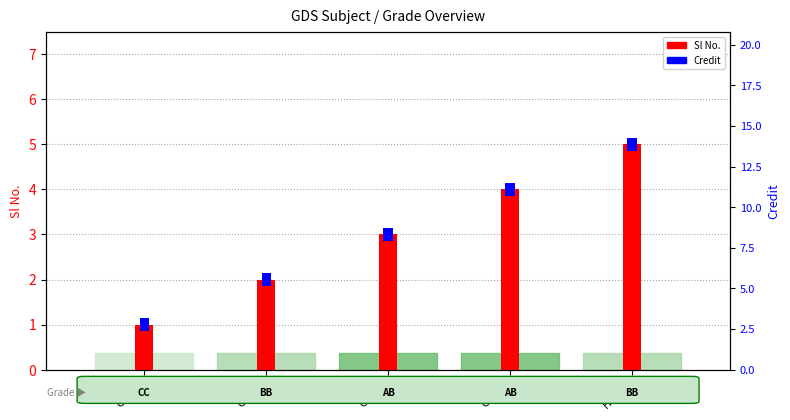

What is the approximate value of Sl No. at CS499?

3.0